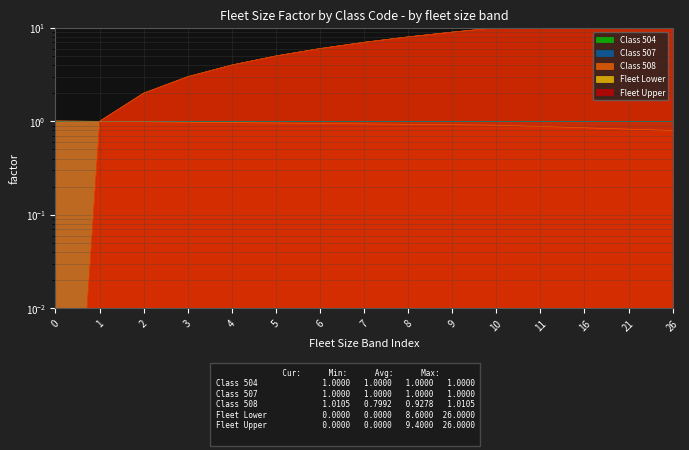

What is the value of the Class 508 point at the 15th from the left?

0.8